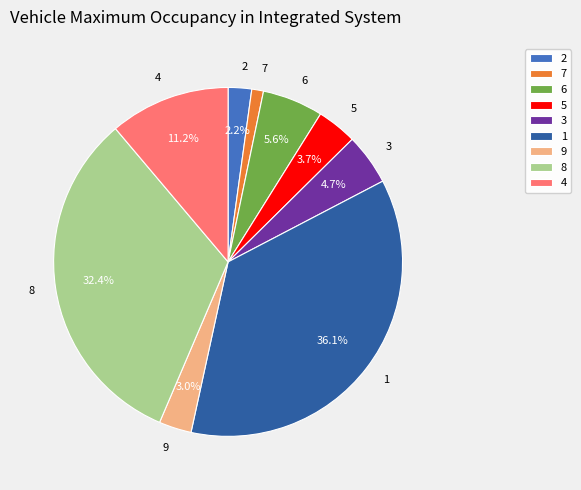

The 6 slice represents 6% of the pie. True or false?

True